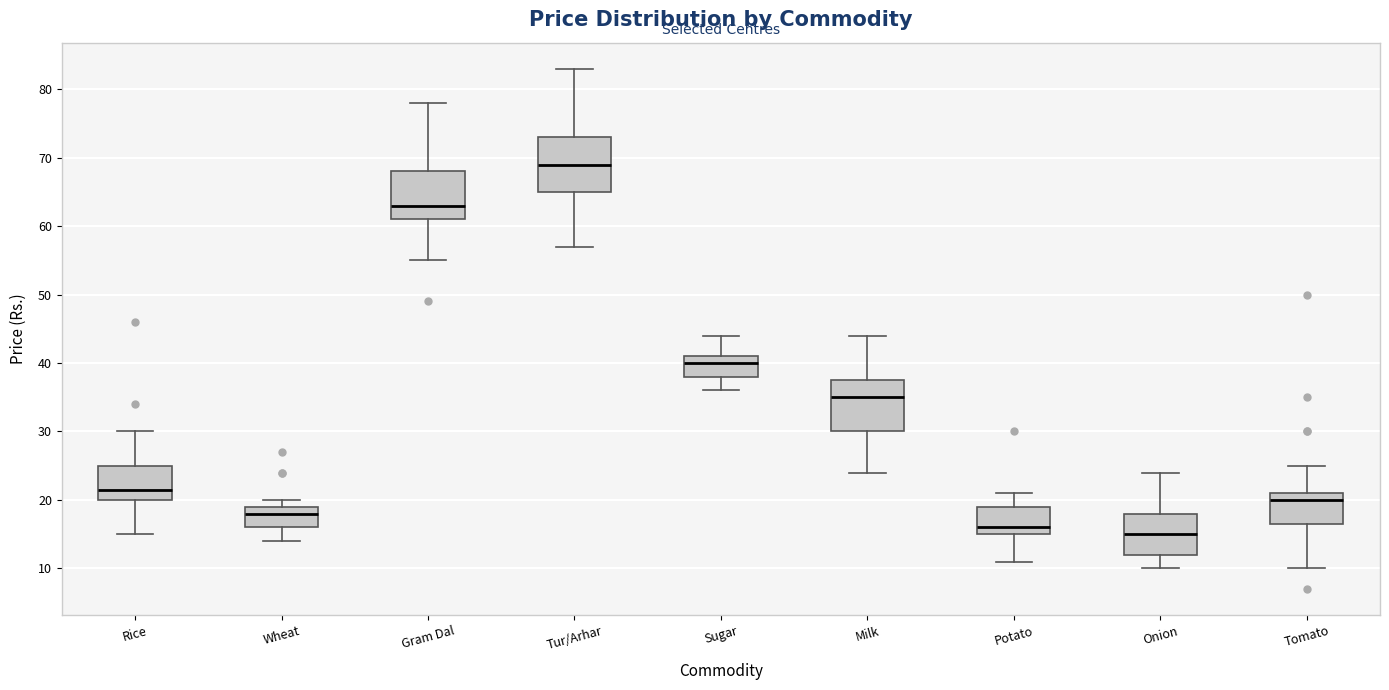

Reading left to right, transcribe this box plot: for each box, give where its median line is, the range the box spans, and where its two whiskers end, as read against the y-axis. The values are not printed on the chart, so give them approximately, as read against the axis.

Rice: median 22, box 20 to 25, whiskers 15 to 30
Wheat: median 18, box 16 to 19, whiskers 14 to 20
Gram Dal: median 63, box 61 to 68, whiskers 55 to 78
Tur/Arhar: median 69, box 65 to 73, whiskers 57 to 83
Sugar: median 40, box 38 to 41, whiskers 36 to 44
Milk: median 35, box 30 to 38, whiskers 24 to 44
Potato: median 16, box 15 to 19, whiskers 11 to 21
Onion: median 15, box 12 to 18, whiskers 10 to 24
Tomato: median 20, box 17 to 21, whiskers 10 to 25